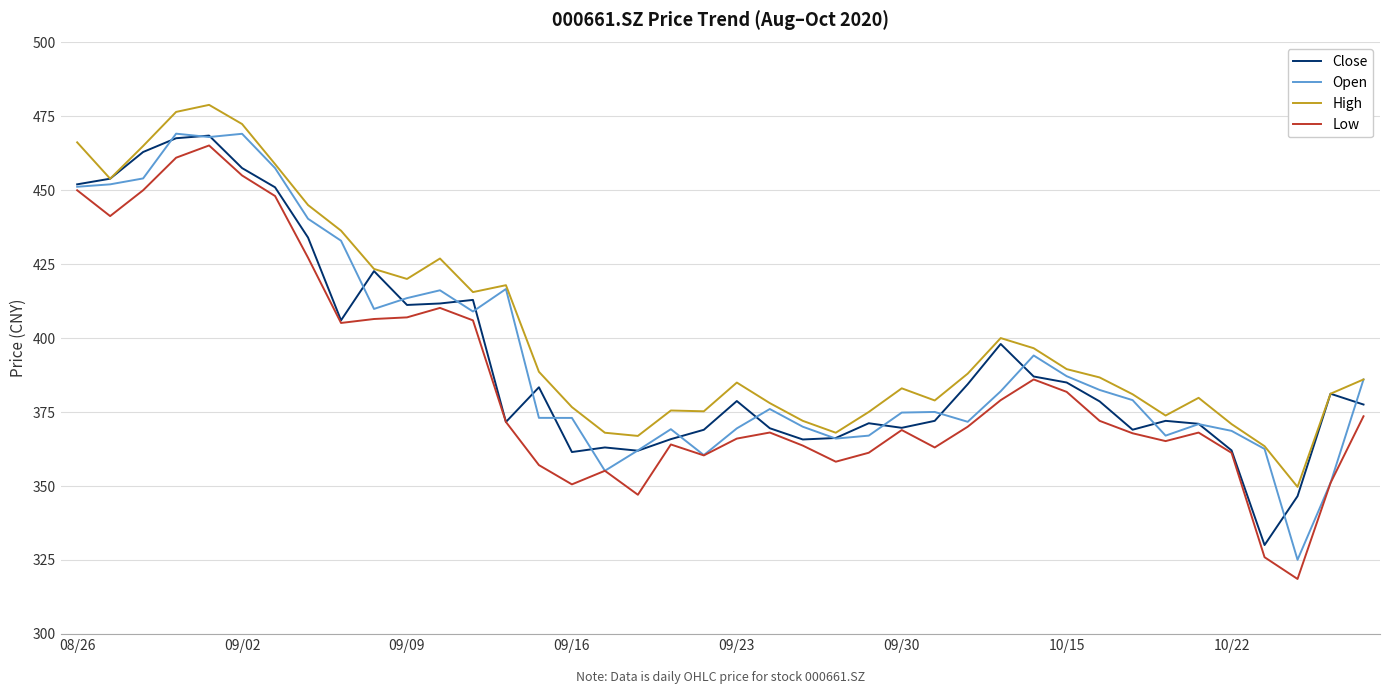

What is the maximum value shown in the chart?

478.9